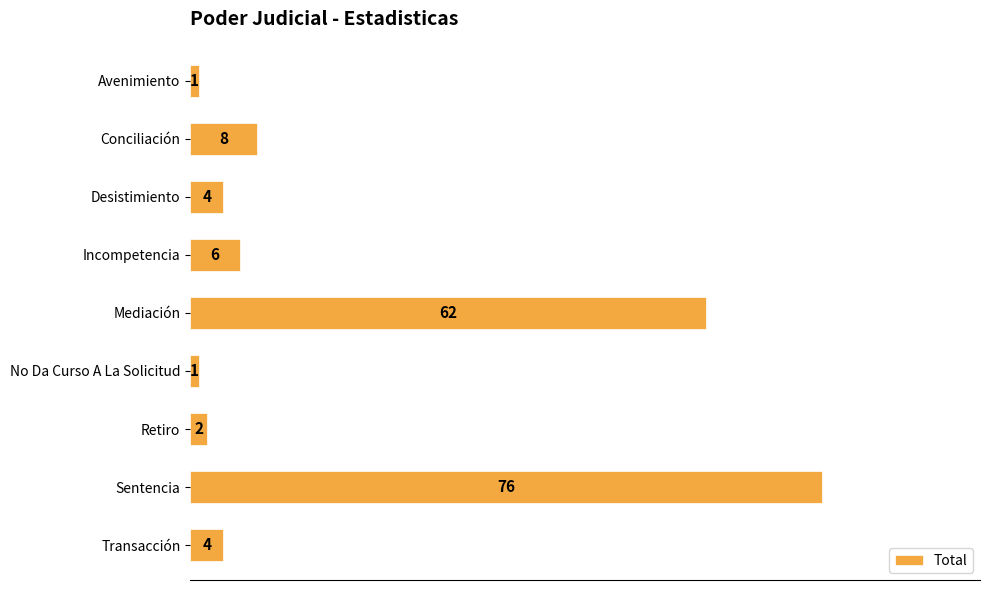

Reading top to bottom, what are all the values shown in this chart?

1	8	4	6	62	1	2	76	4